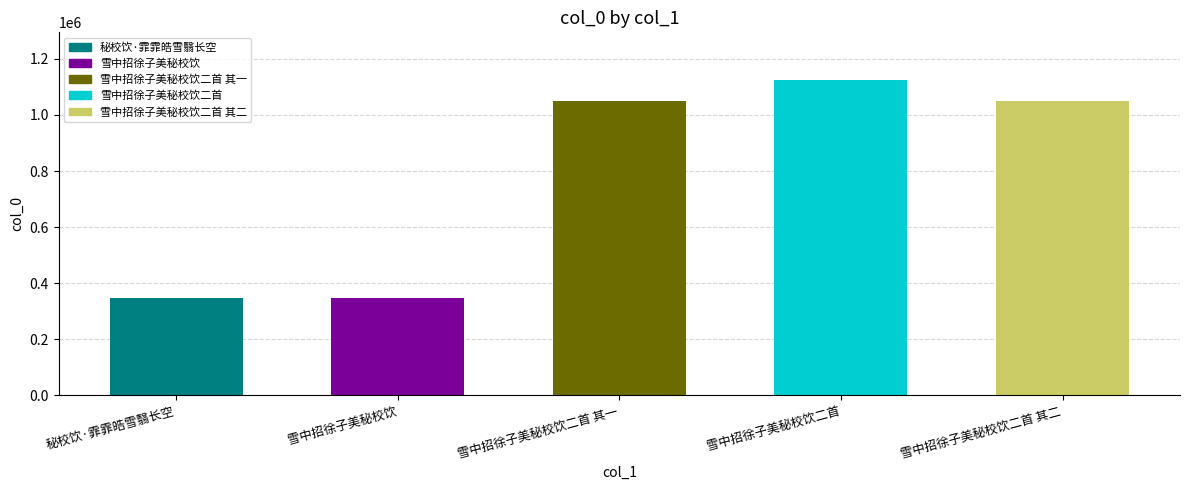

What is the approximate value at 雪中招徐子美秘校饮二首 其一?

1050693